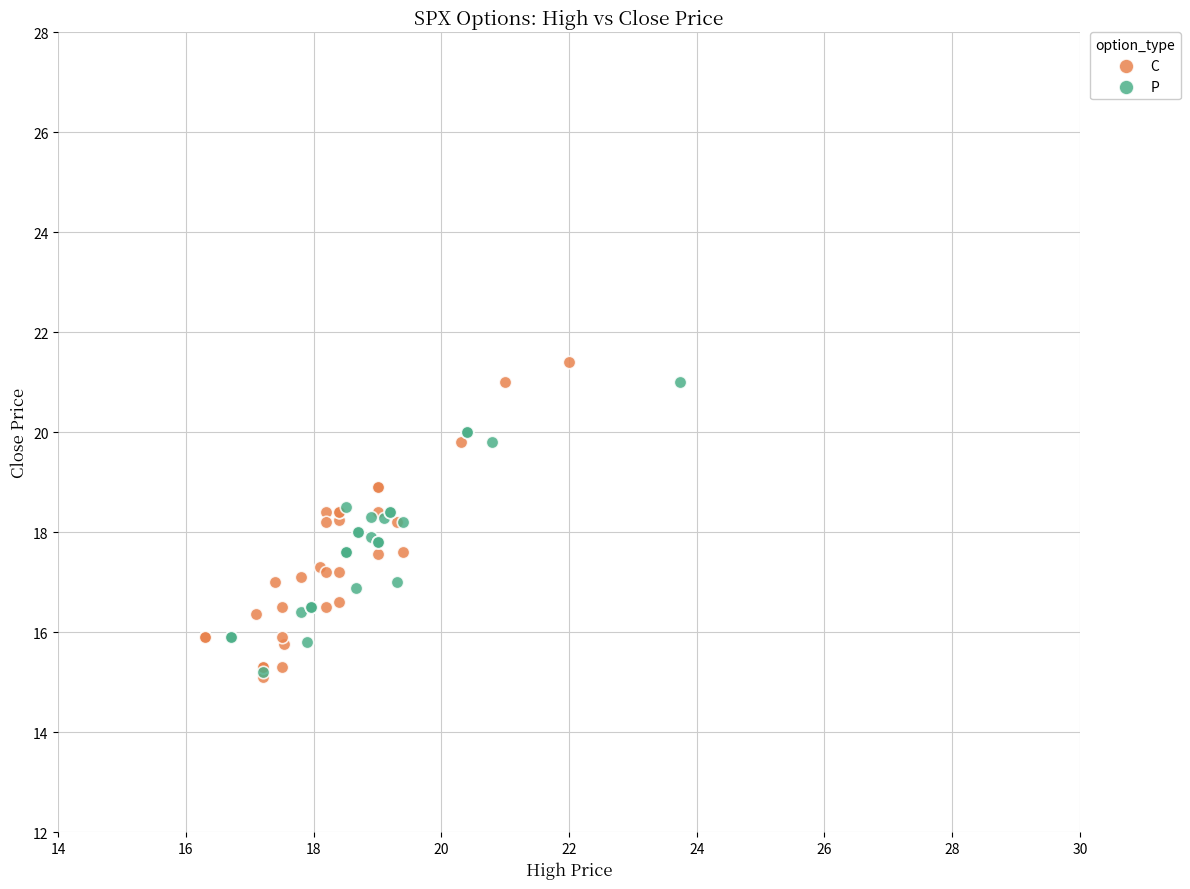

Which series reaches the maximum Y coordinate?

C